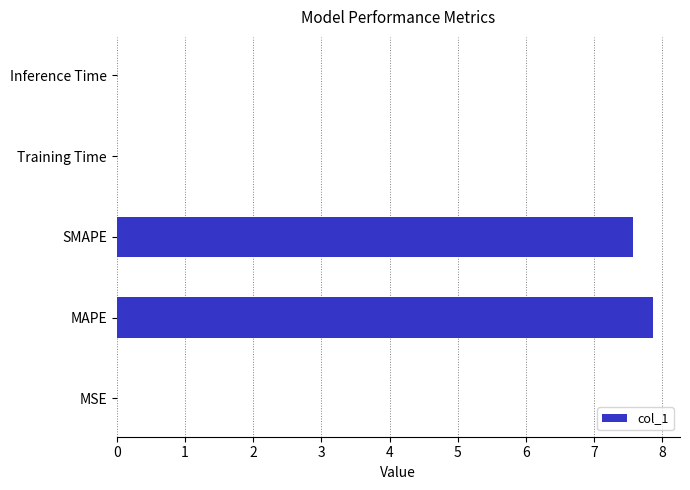

What is the greatest value displayed?

7.9